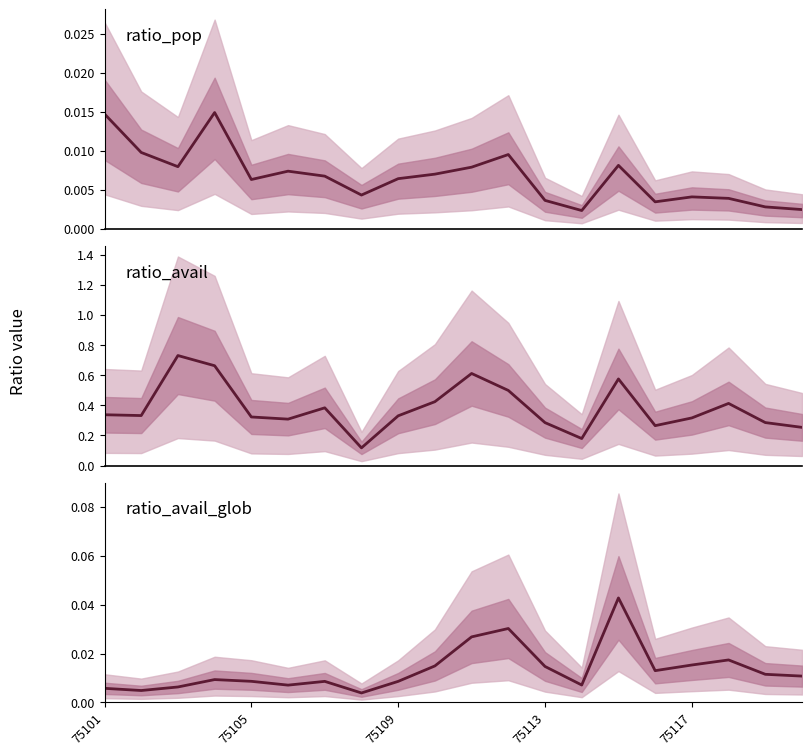

How many interior local valleys does the ratio_pop series have?

5